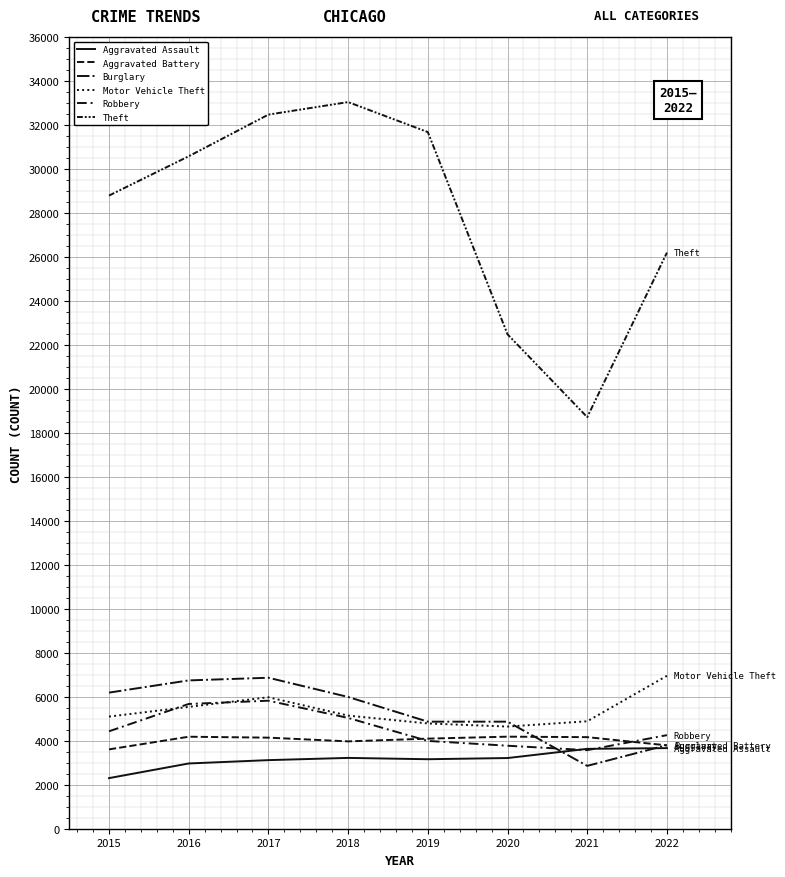

Where is Aggravated Assault nearest to the value 2983?

2016